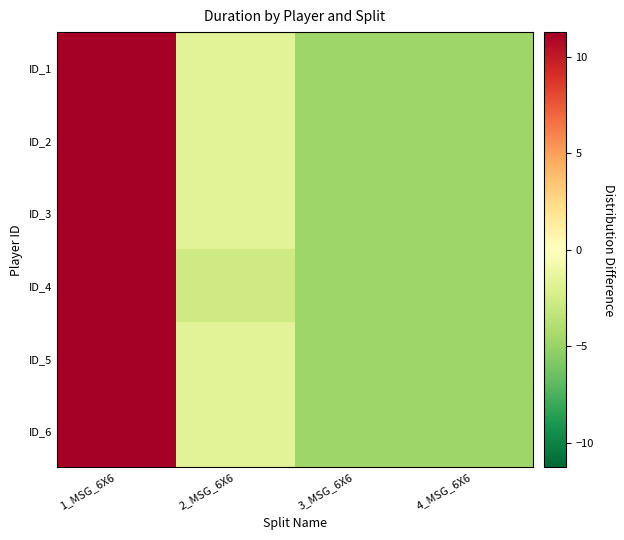

Reading left to right, extract all data points from this chart.

ID_1: 1_MSG_6X6=11.3	2_MSG_6X6=-1.7	3_MSG_6X6=-4.7	4_MSG_6X6=-4.7
ID_2: 1_MSG_6X6=11.3	2_MSG_6X6=-1.7	3_MSG_6X6=-4.7	4_MSG_6X6=-4.7
ID_3: 1_MSG_6X6=11.3	2_MSG_6X6=-1.7	3_MSG_6X6=-4.7	4_MSG_6X6=-4.7
ID_4: 1_MSG_6X6=11.3	2_MSG_6X6=-2.7	3_MSG_6X6=-4.7	4_MSG_6X6=-4.7
ID_5: 1_MSG_6X6=11.3	2_MSG_6X6=-1.7	3_MSG_6X6=-4.7	4_MSG_6X6=-4.7
ID_6: 1_MSG_6X6=11.3	2_MSG_6X6=-1.7	3_MSG_6X6=-4.7	4_MSG_6X6=-4.7